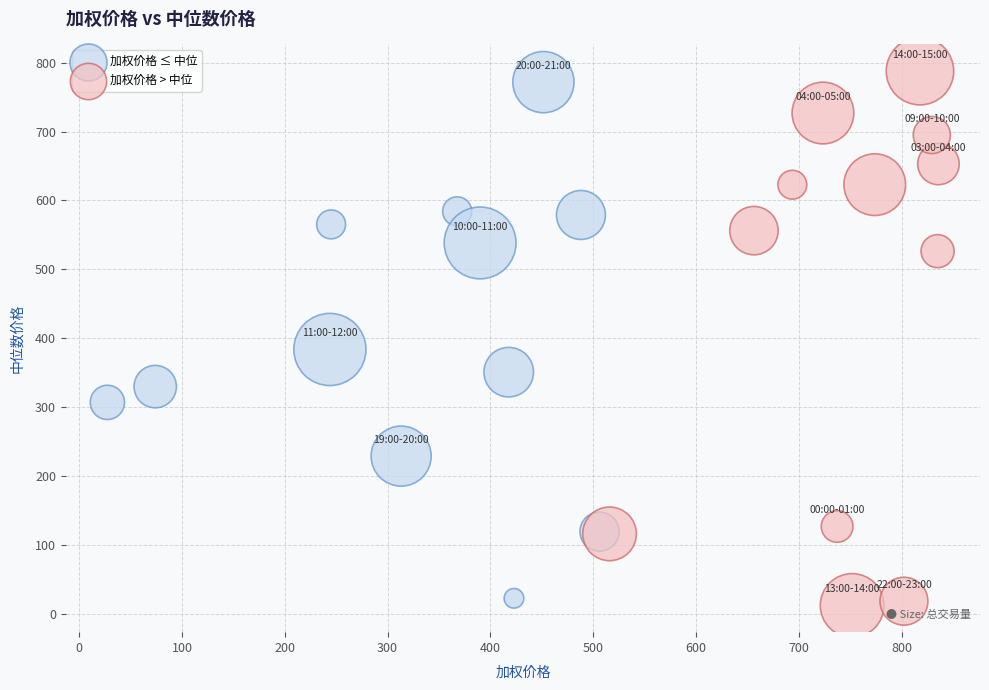

What are all the series names shown in the legend?

加权价格 ≤ 中位, 加权价格 > 中位